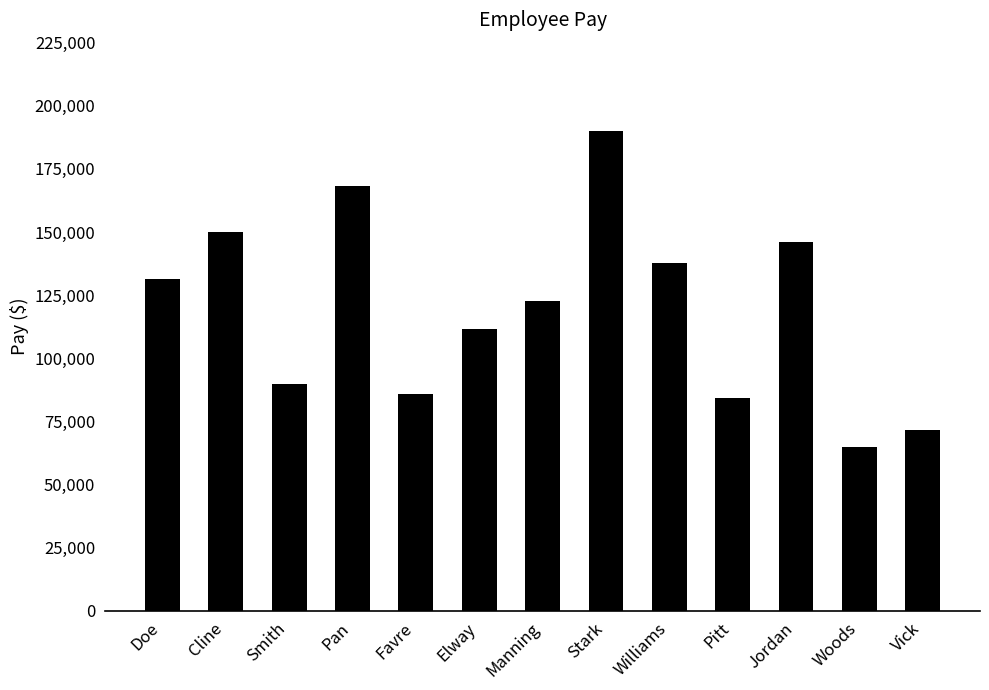

How many values are below 122604?

6